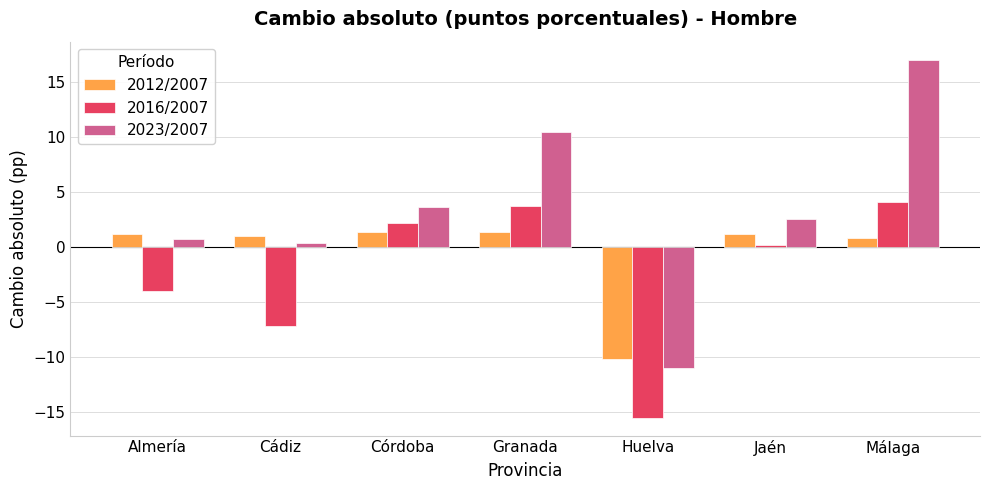

What is the label of the 7th bar from the right?

Almería